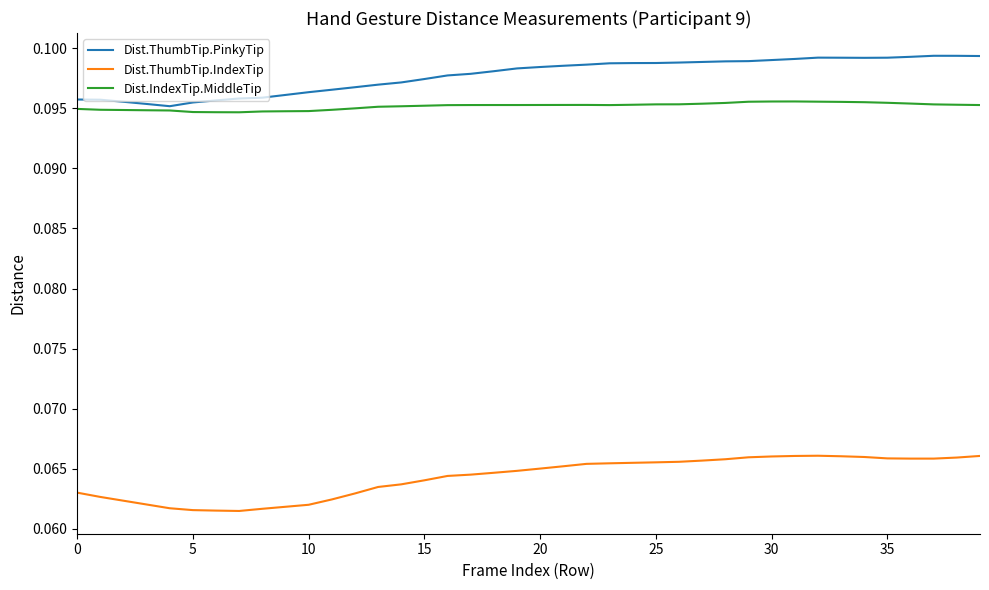

Rank the series by their maximum value, from highest to lowest.

Dist.ThumbTip.PinkyTip, Dist.IndexTip.MiddleTip, Dist.ThumbTip.IndexTip